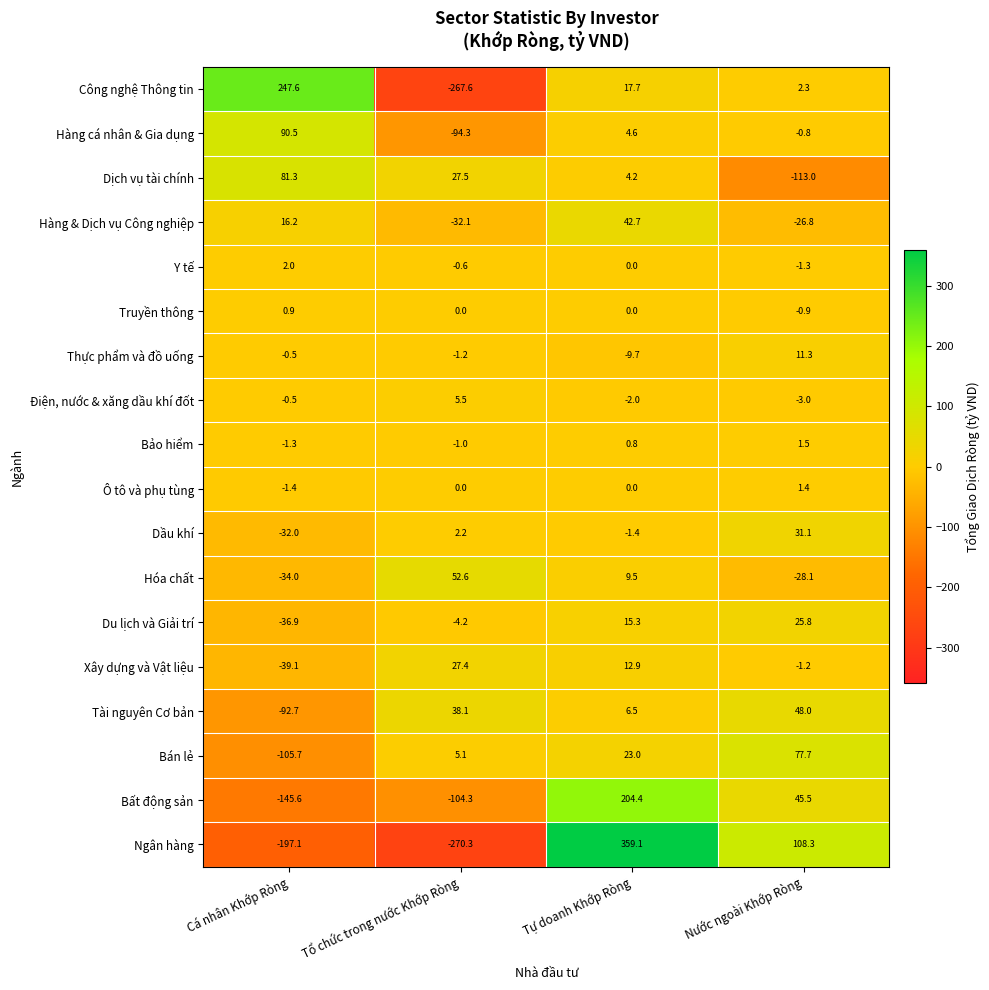

The Tài nguyên Cơ bản series shows 10.7 at Tự doanh Khớp Ròng. True or false?

False